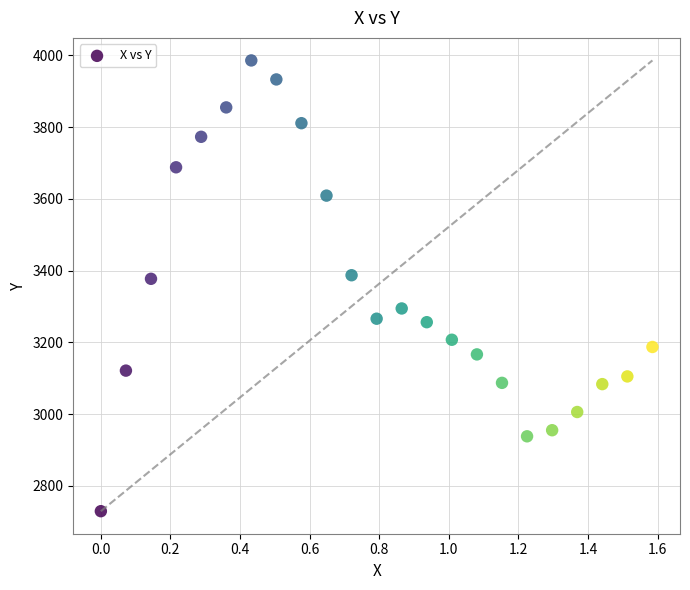

What is the range of Y values (max minus min)?

1257.0